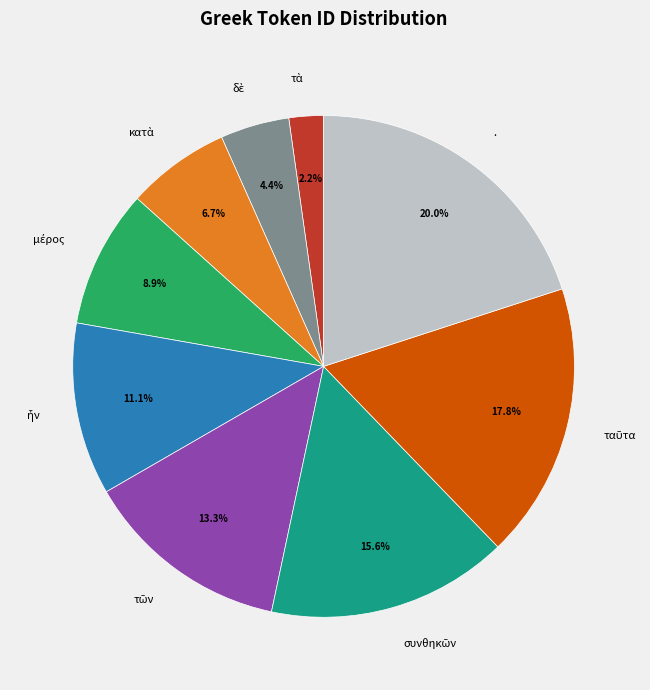

What is the largest slice in the pie chart?

.